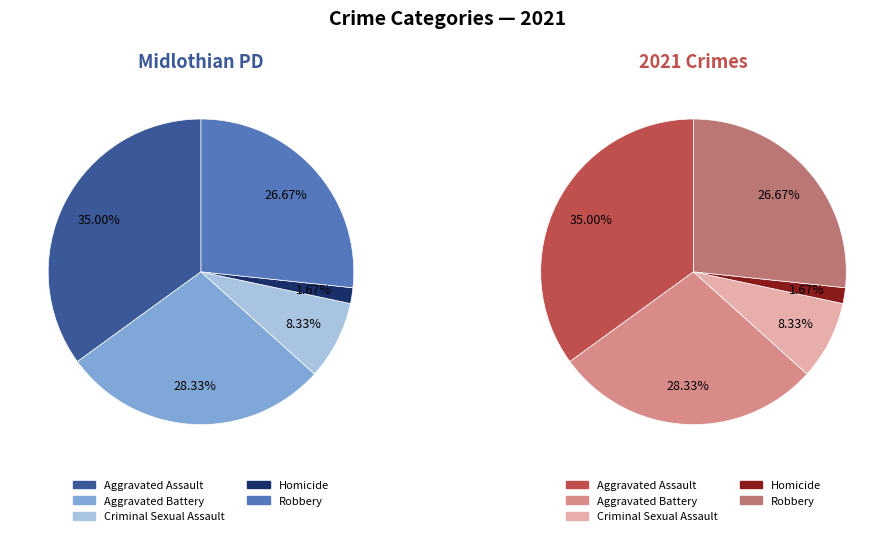

How many segments does this pie chart have?

5